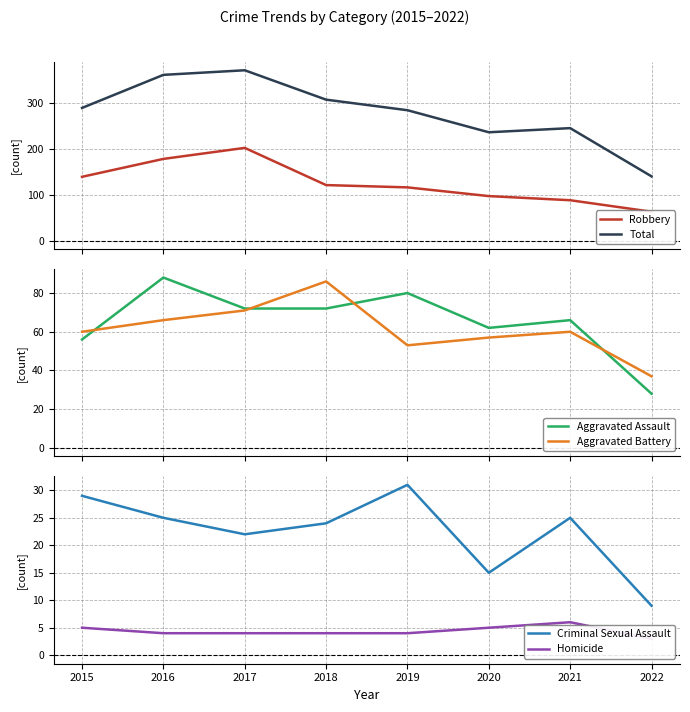

At which category is the sum across all series the highest?

2017